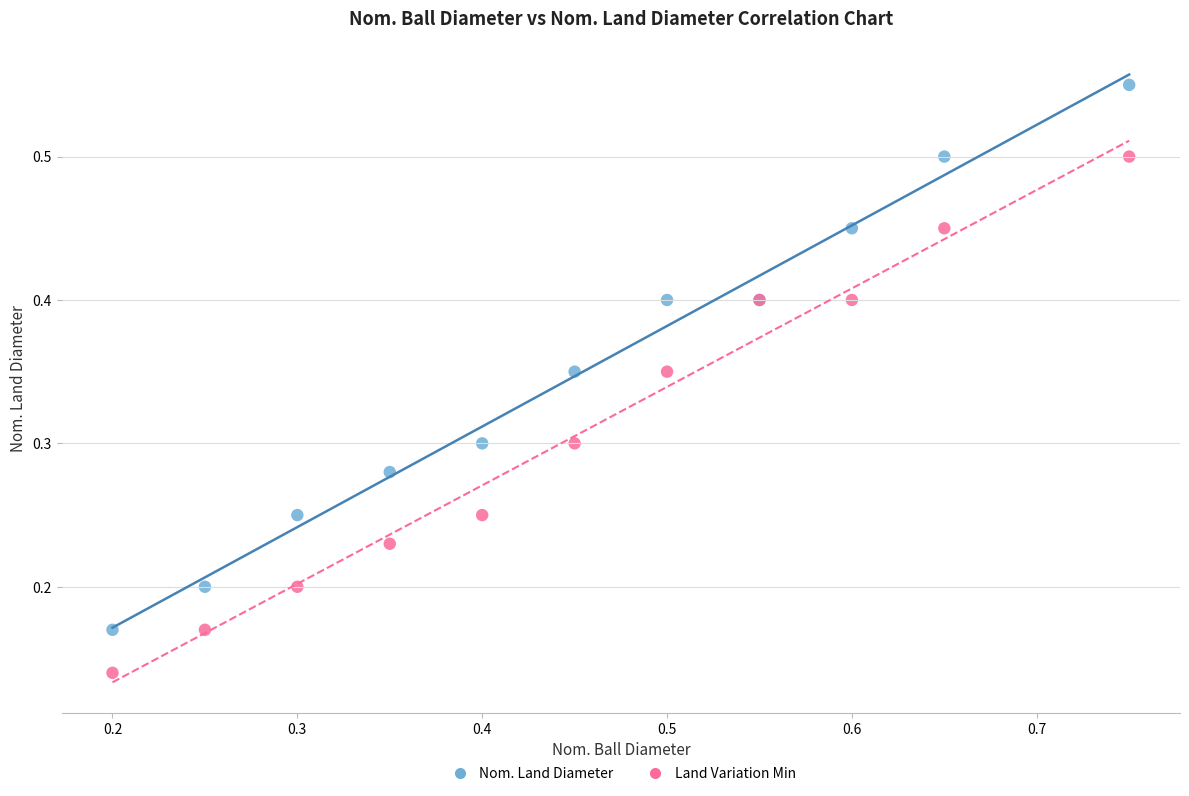

Which series has the widest spread of Y values?

Nom. Land Diameter